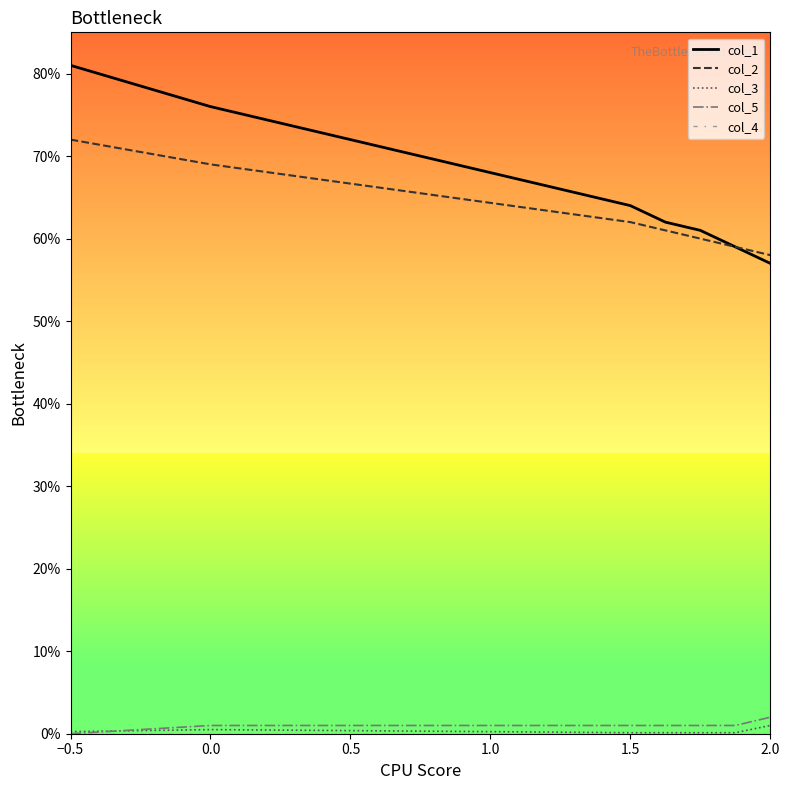

Which series has the largest range (max minus min)?

col_1